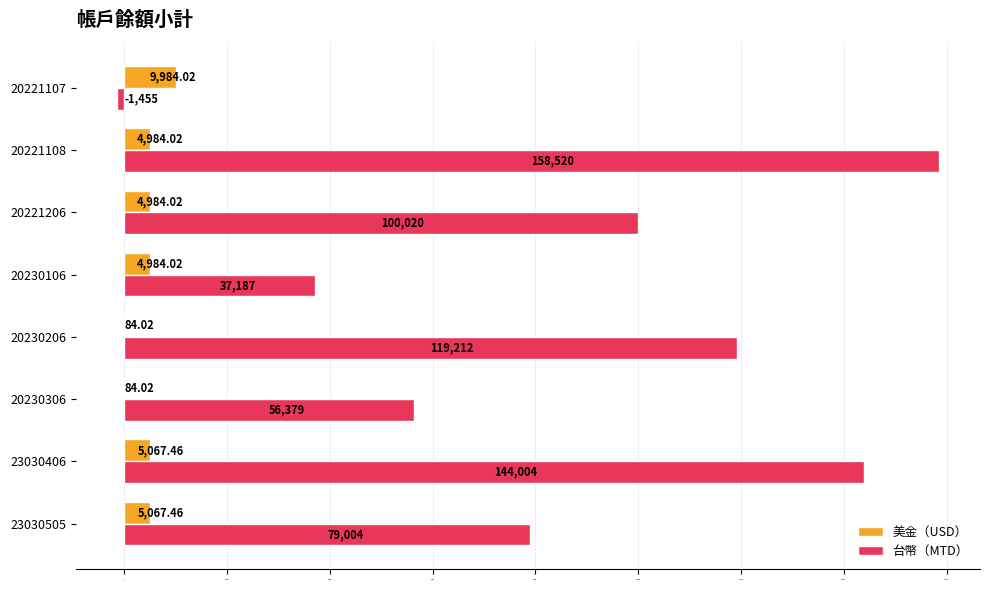

How many distinct data groups are displayed?

2